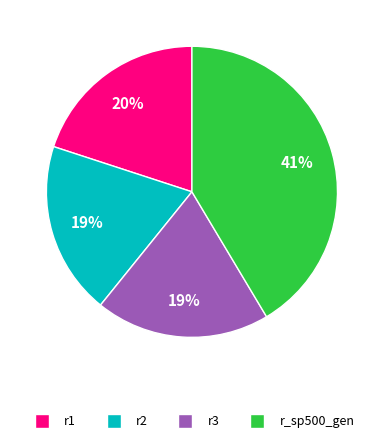

How many slices are in this pie chart?

4